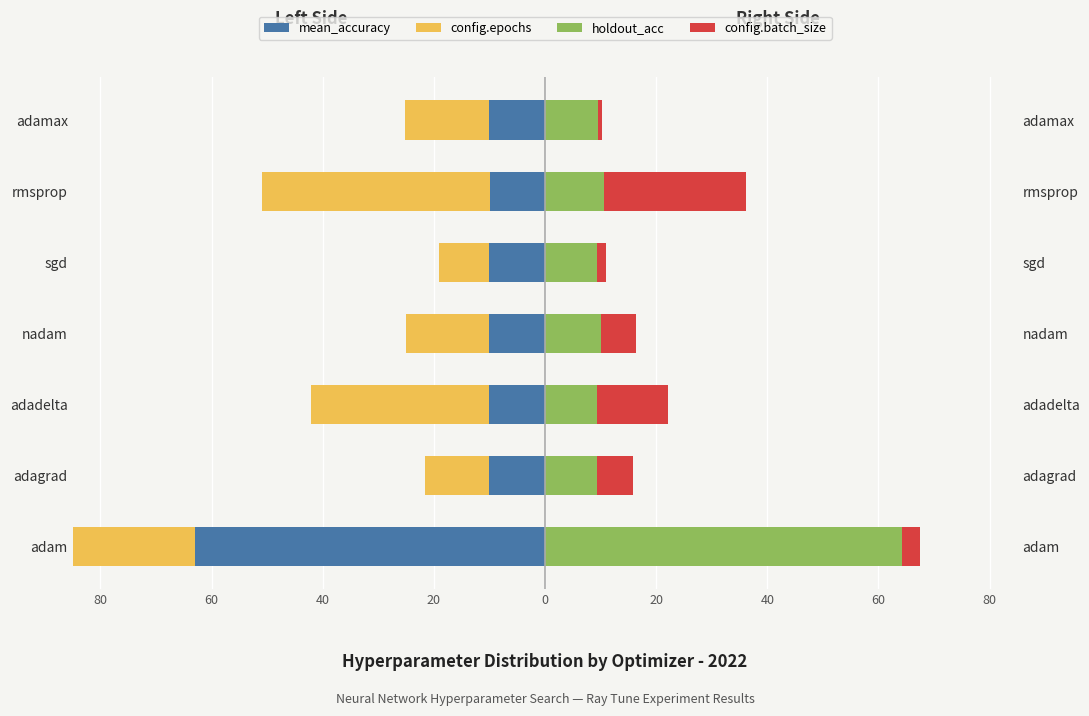

What is the approximate value of config.epochs at adagrad?

-11.5